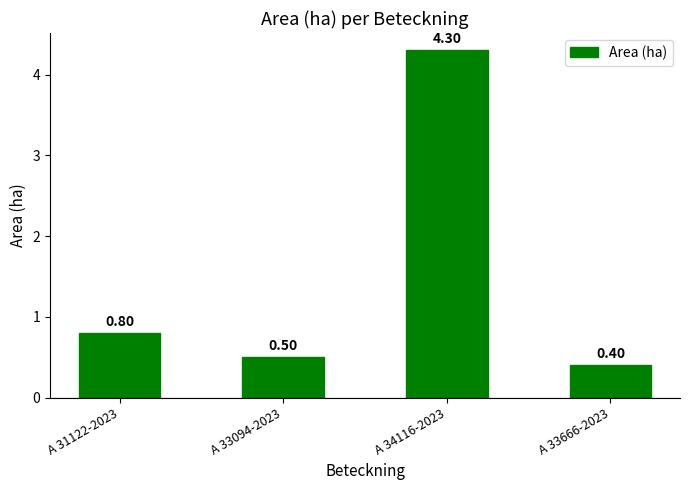

What value does the data have at A 33094-2023?

0.5